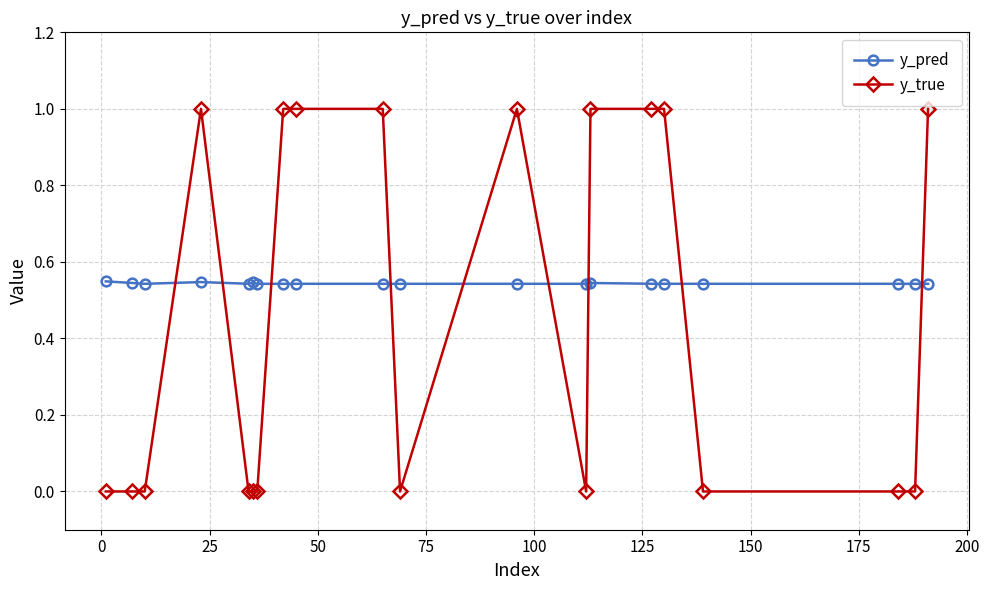

What are all the series names shown in the legend?

y_pred, y_true